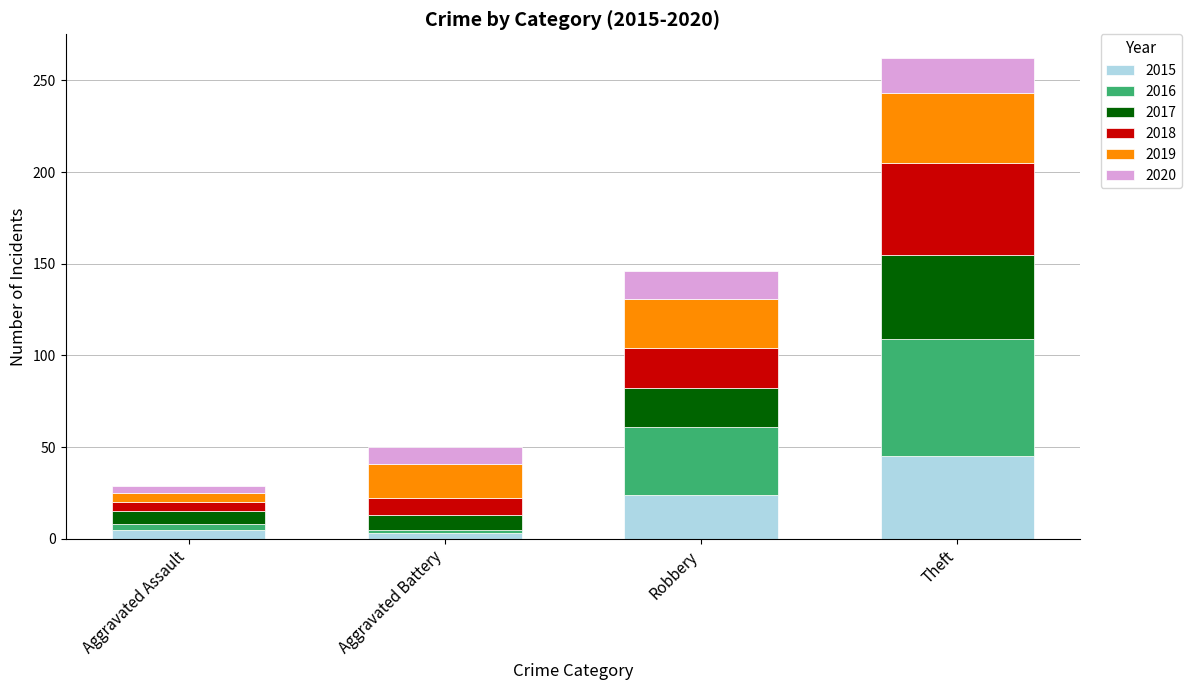

What is the maximum value for 2015?

45